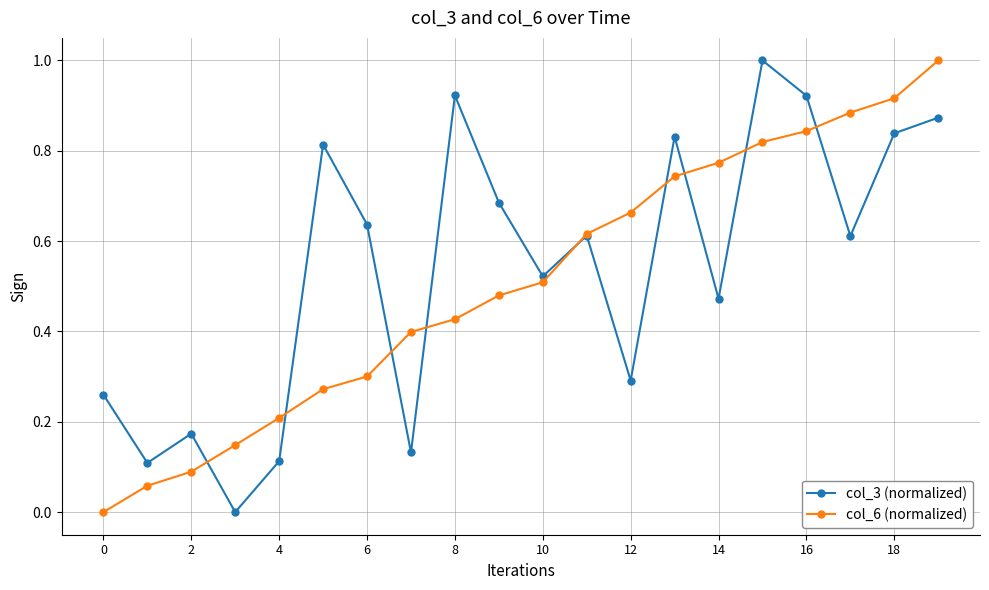

In col_3 (normalized), how many points are lower than both neighbors (excluding endpoints)?

7